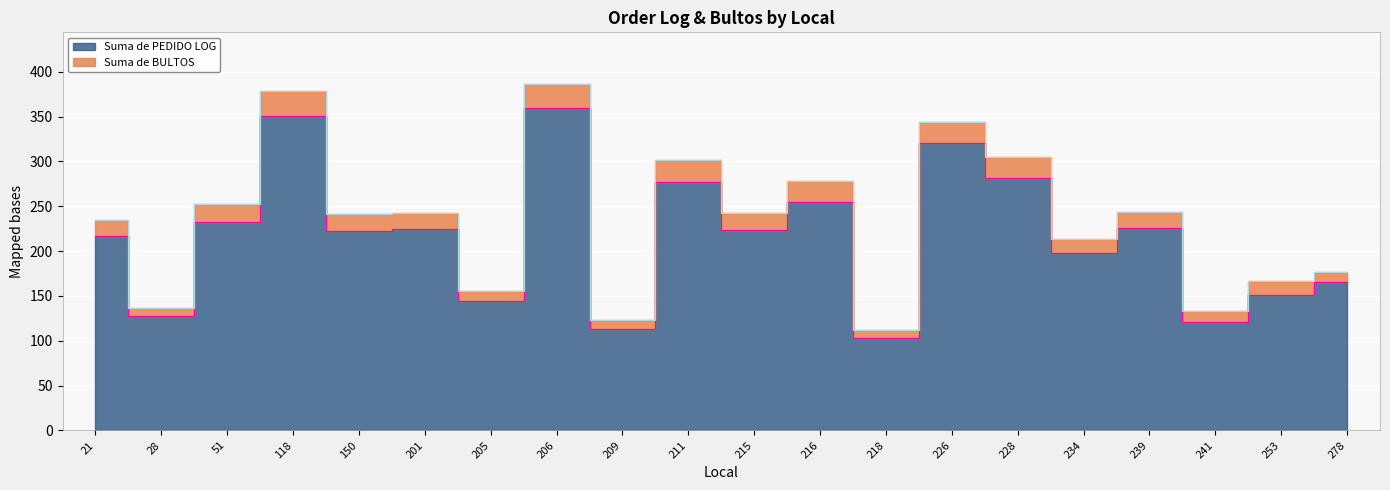

What is the change in value from 118 to 205?

-207